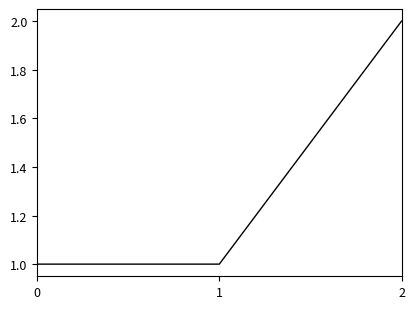

Approximately how many times larger is the value at 1 compared to 2?

0.5